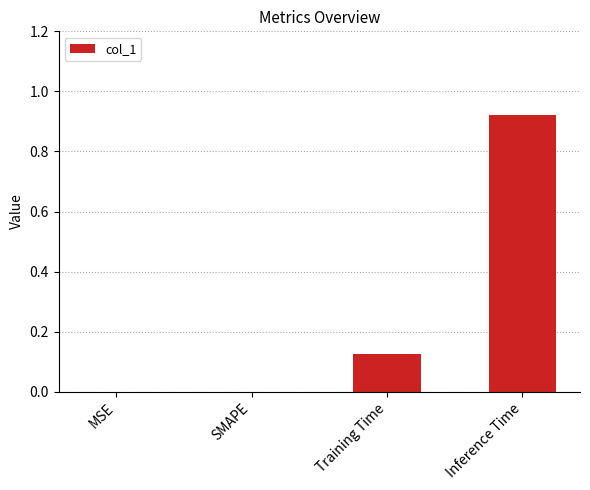

What is the average value?

0.3